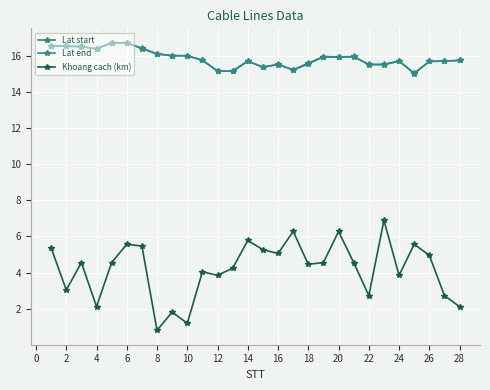

Does the chart display data point markers on the line(s)?

Yes